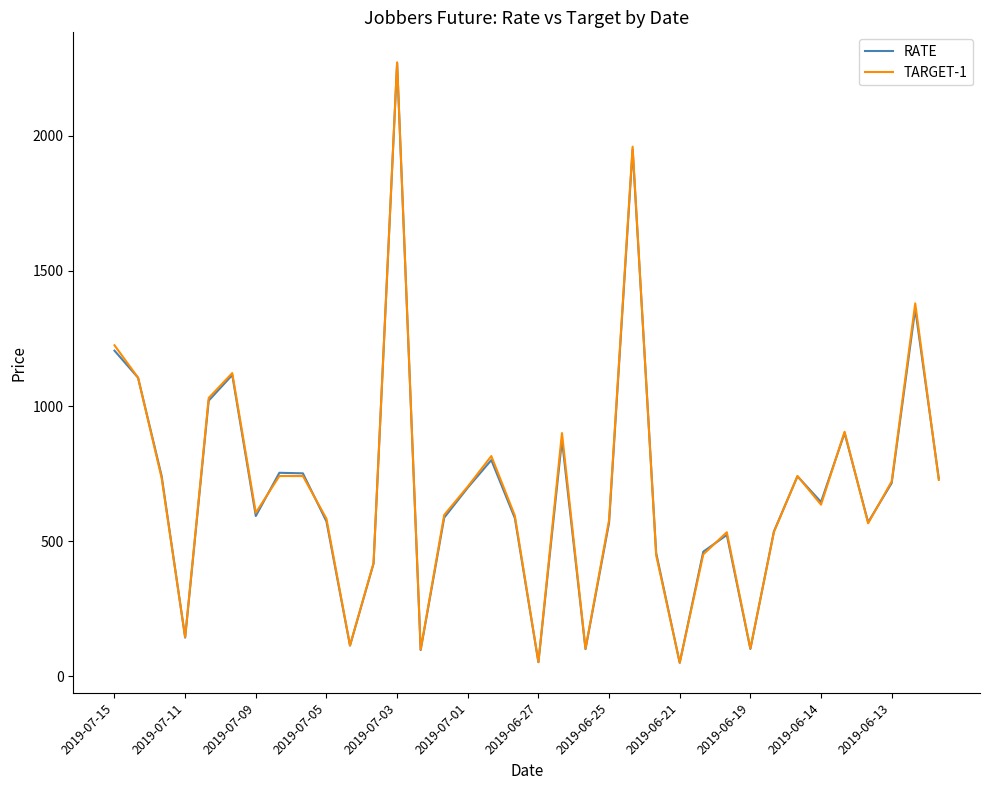

Which series has the largest range (max minus min)?

TARGET-1